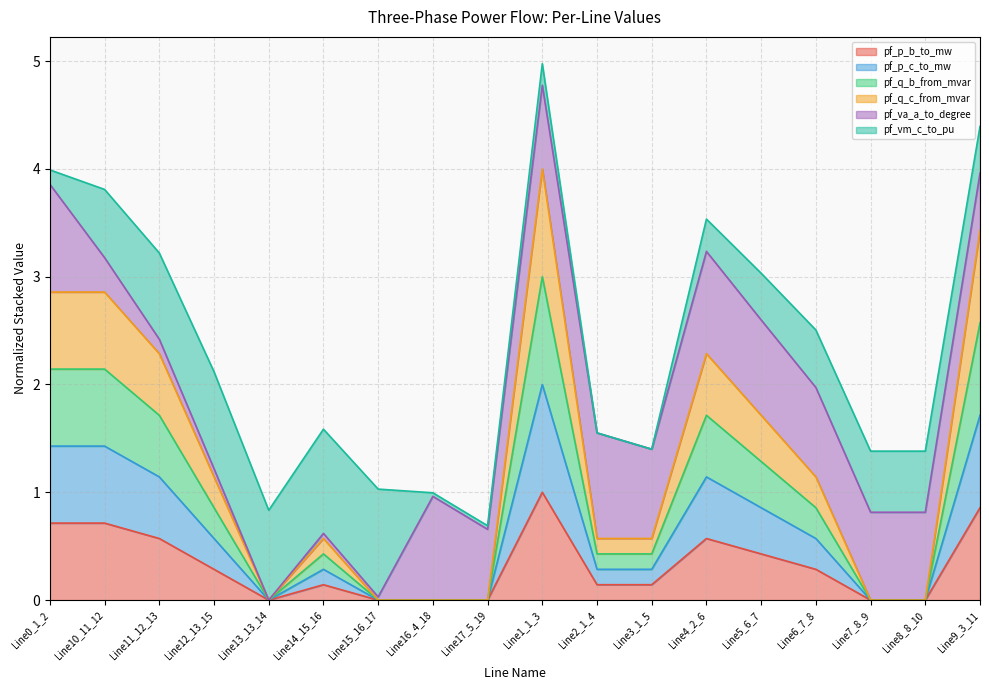

Which category has the highest value across all series?

Line1_1_3